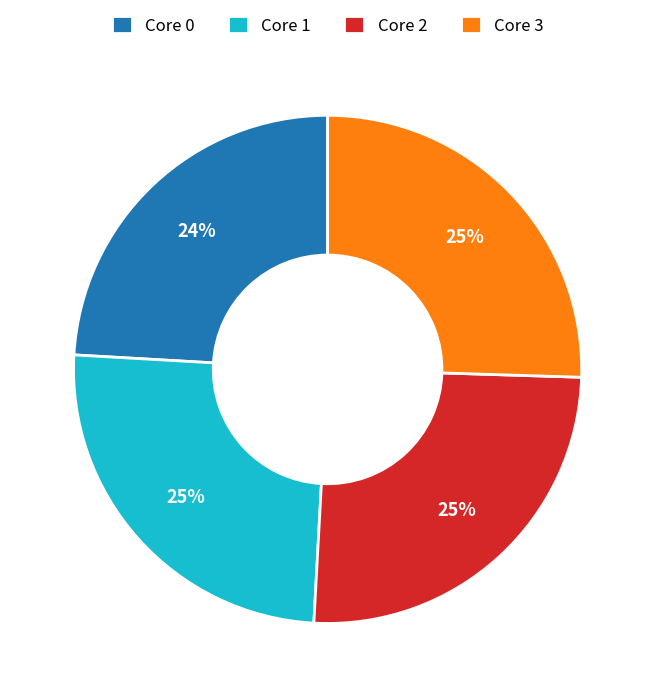

The Core 2 slice represents 25% of the pie. True or false?

True